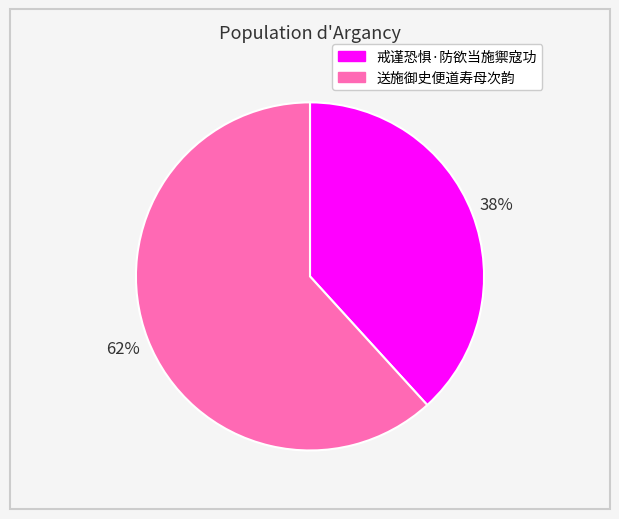

Which category accounts for the majority?

送施御史便道寿母次韵